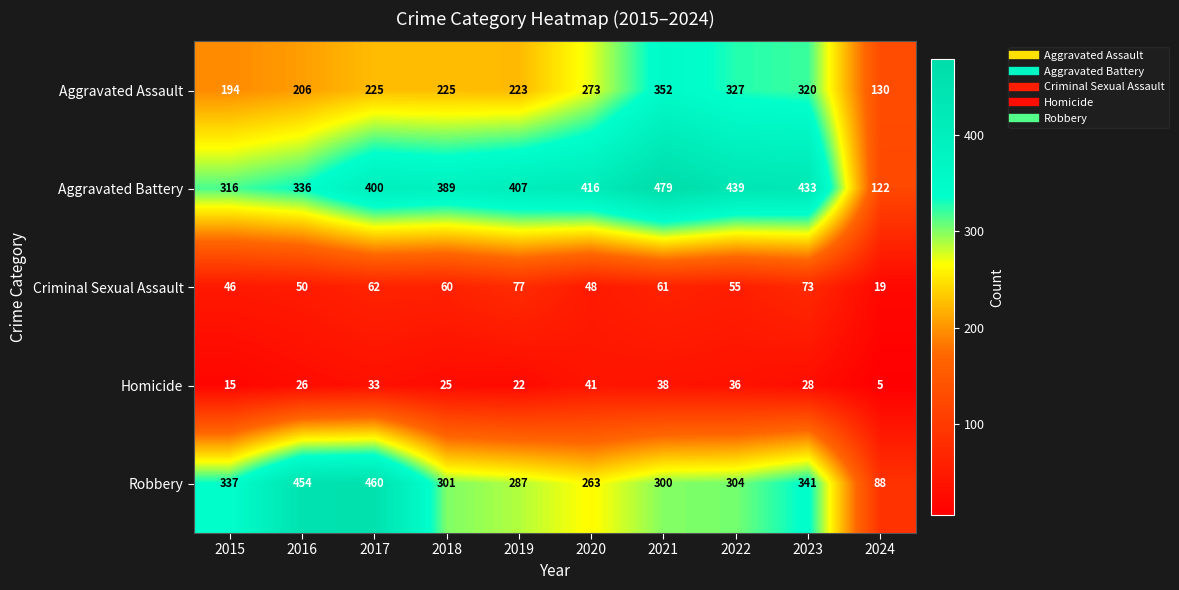

What is the difference between the second highest and second lowest values in the Homicide series?

23